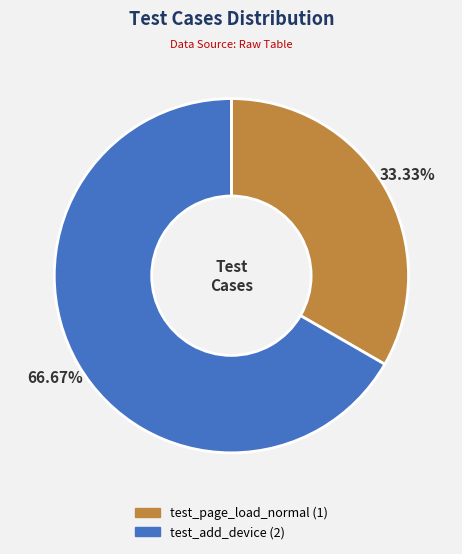

Between test_page_load_normal and test_add_device, which is larger?

test_add_device